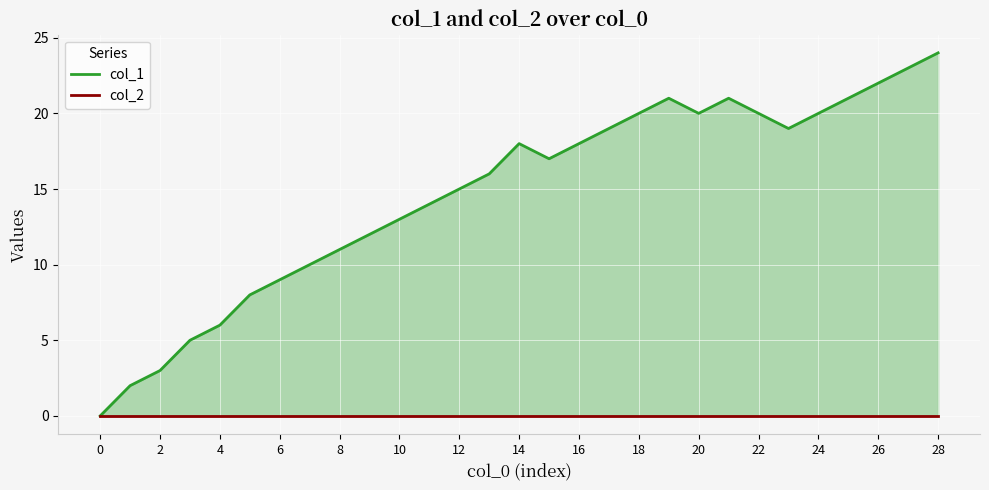

How many data points does each series have?

29